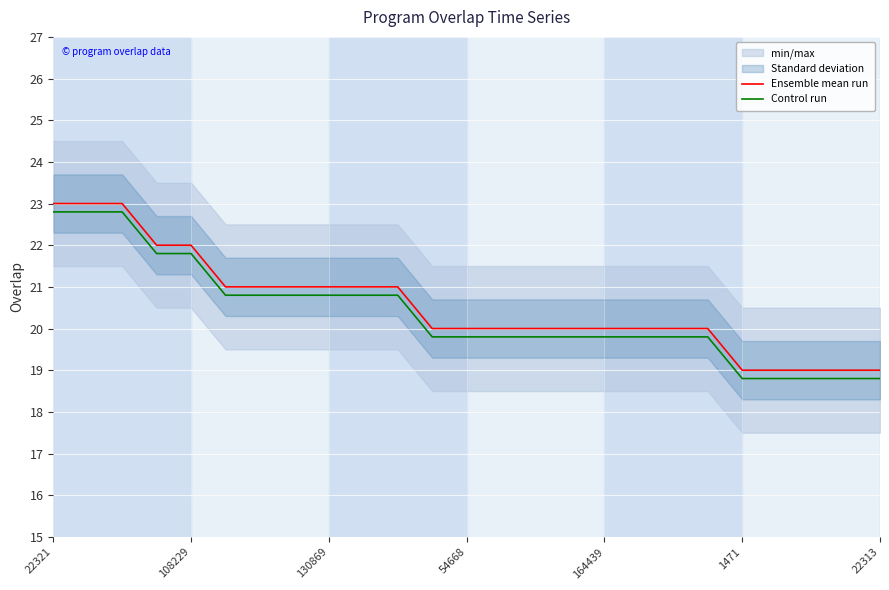

True or false: Ensemble mean run has more than 1 interior local peaks.

False